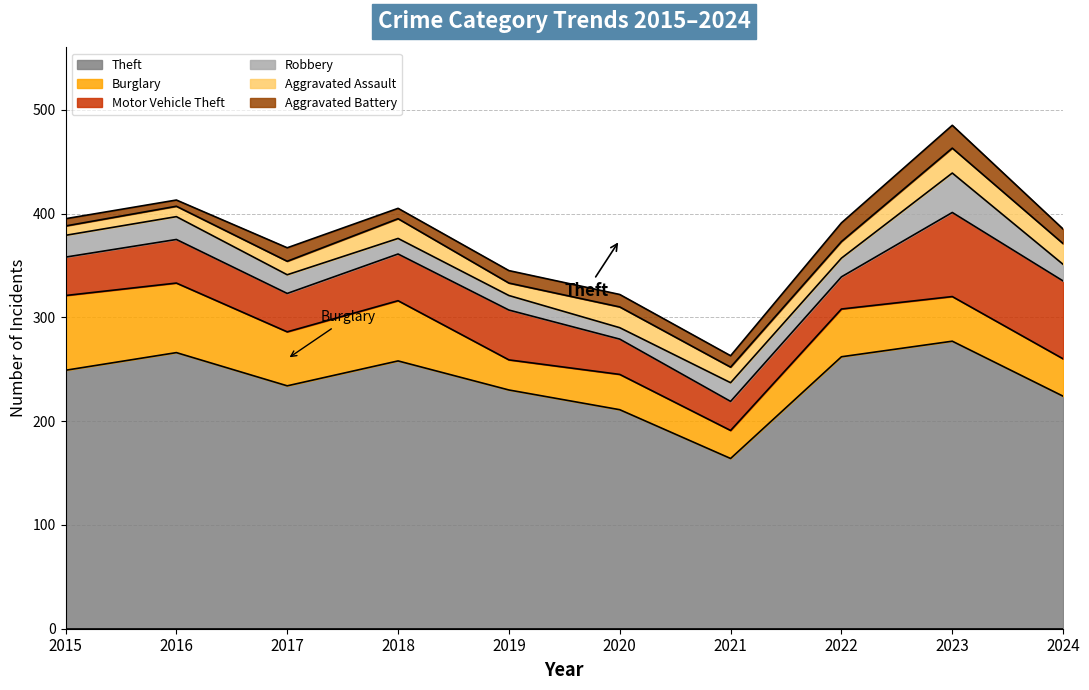

How many data points in Aggravated Assault are less than 16?

5